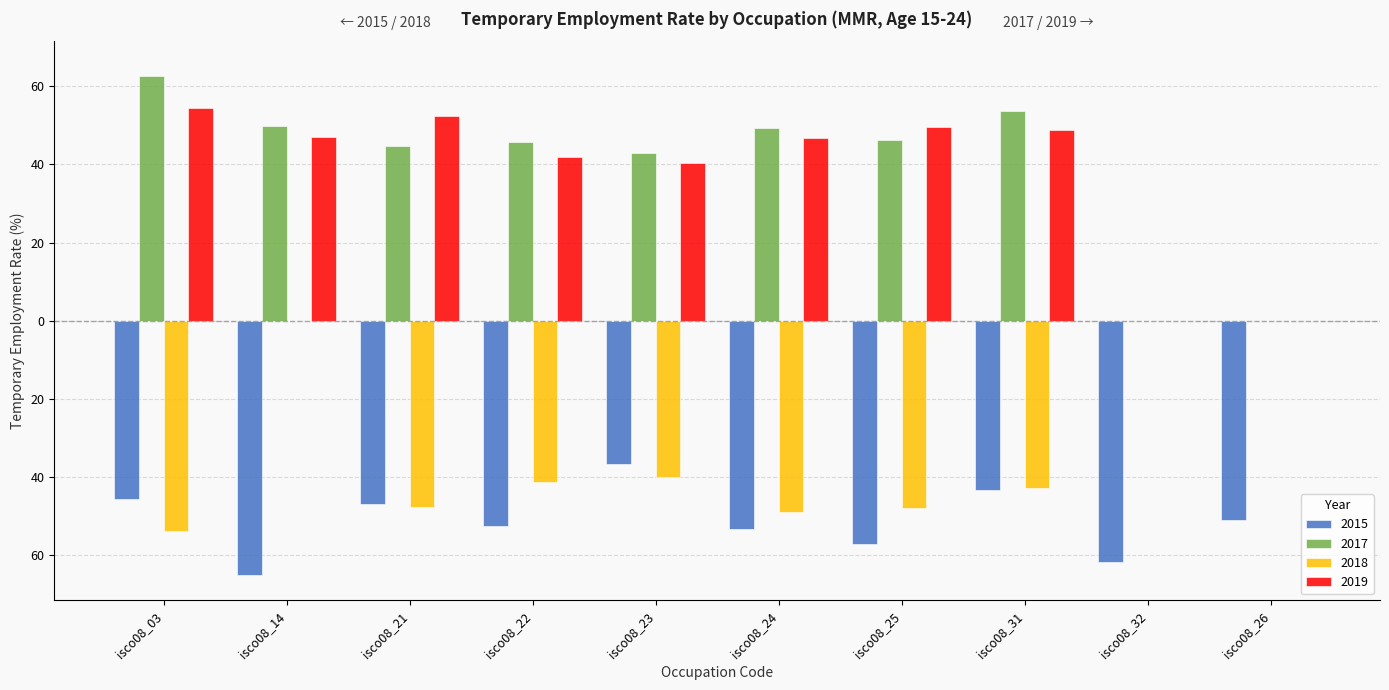

What is the difference between the 2019 values at isco08_23 and isco08_14?

6.6